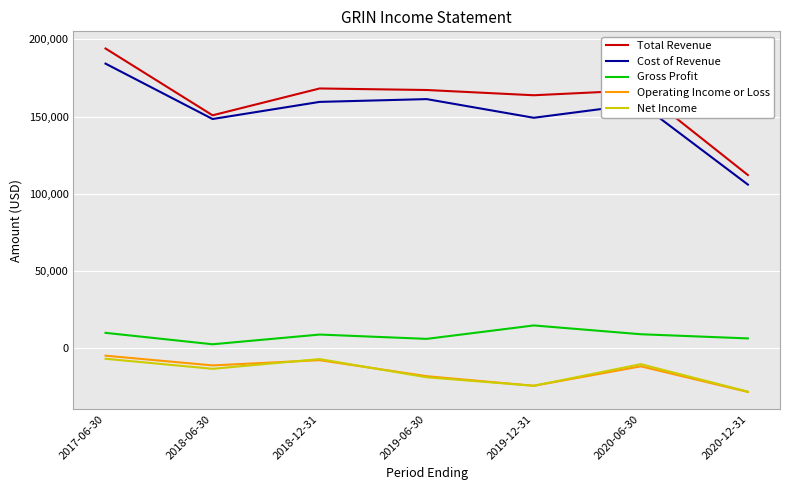

Which series has the largest range (max minus min)?

Total Revenue